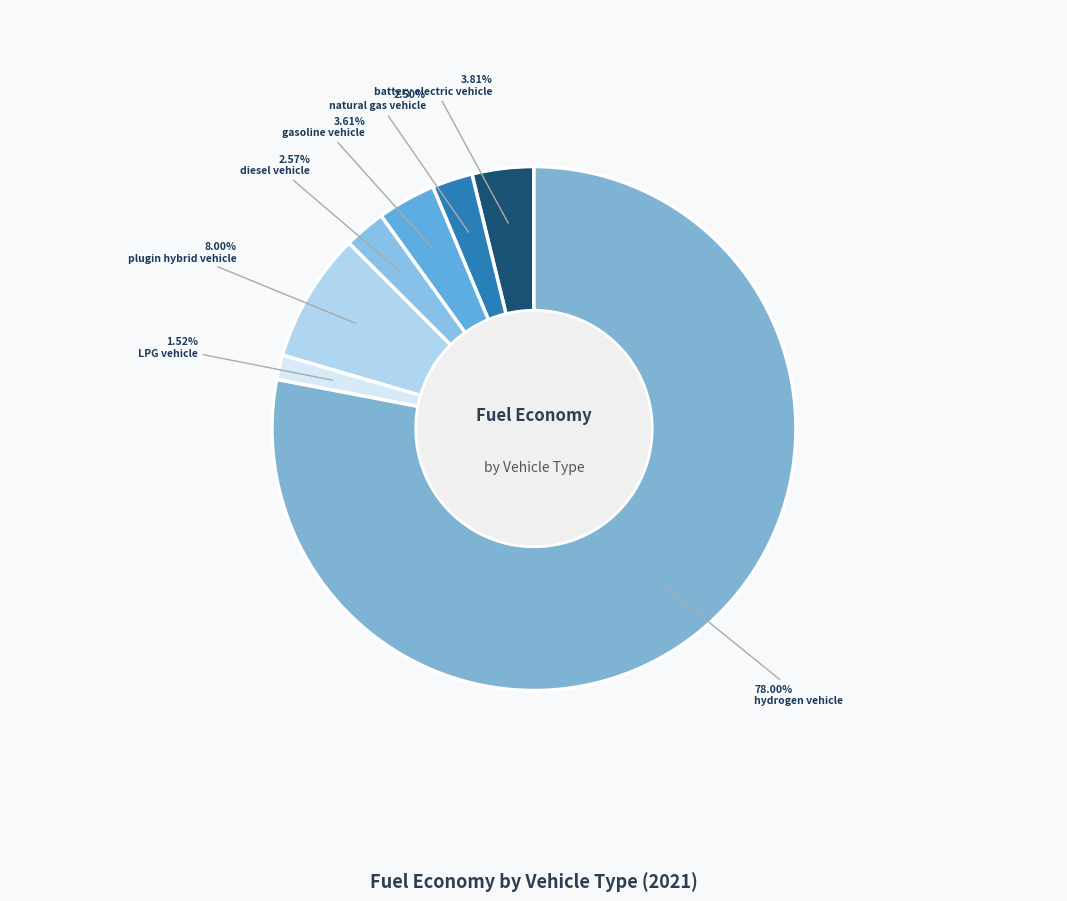

What percentage is the natural gas vehicle slice, to the nearest percent?

3%